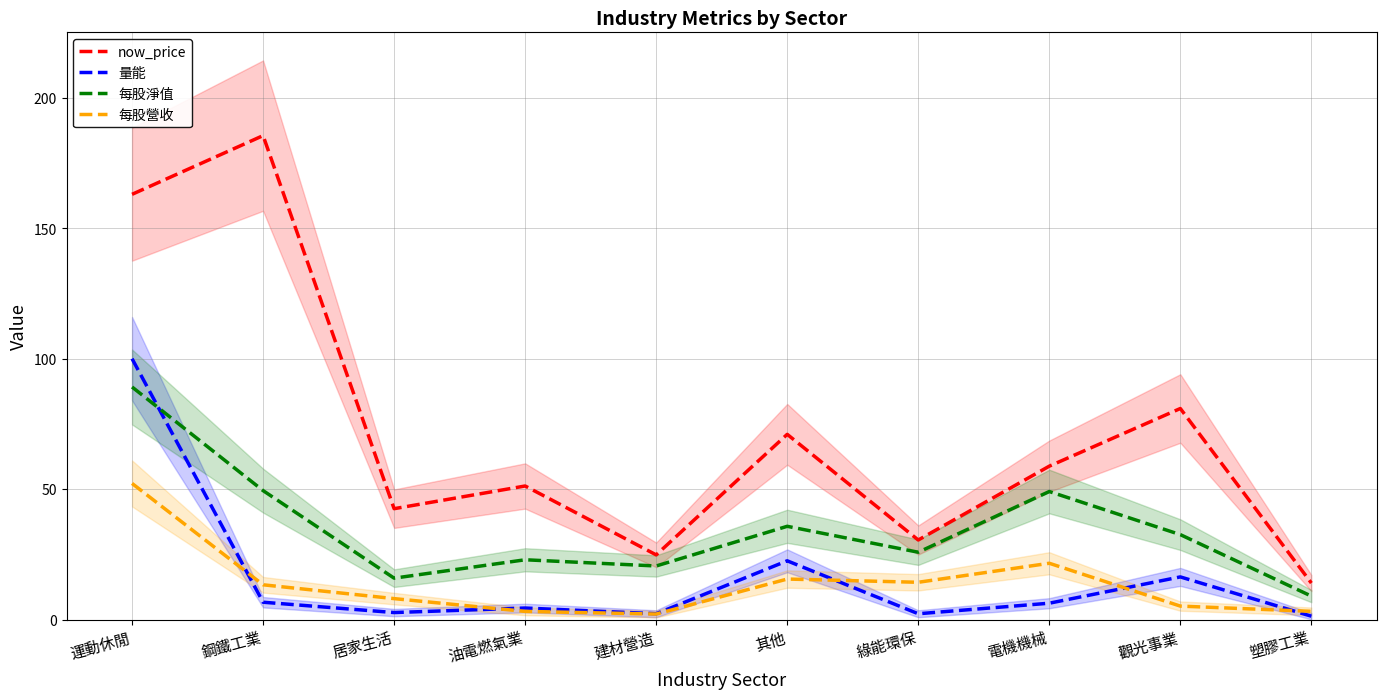

What is the spread (max minus min) of values at 建材營造?

22.7